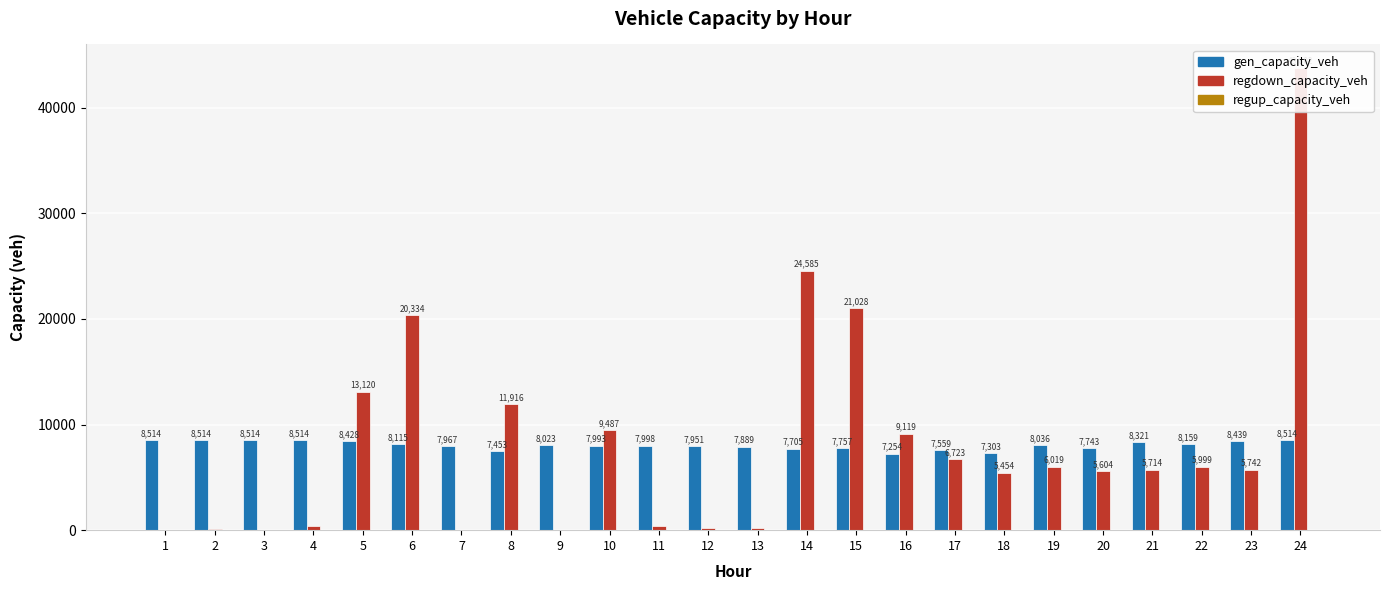

What is the greatest value displayed?

43802.1